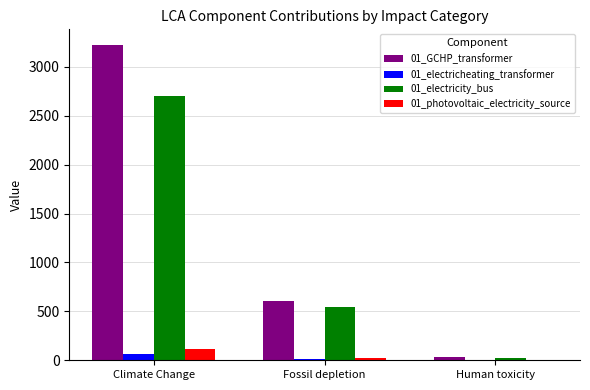

Is it true that 01_GCHP_transformer equals 4260.8 at Climate Change?

False